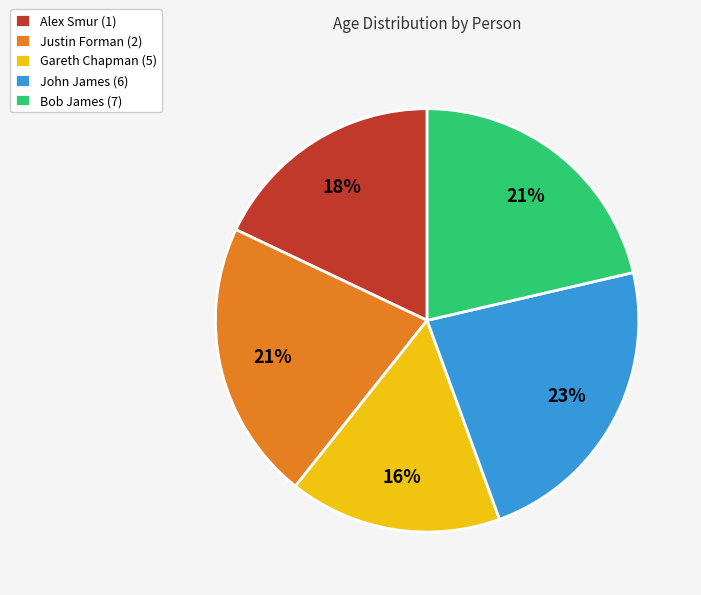

Count the number of slices in the pie.

5